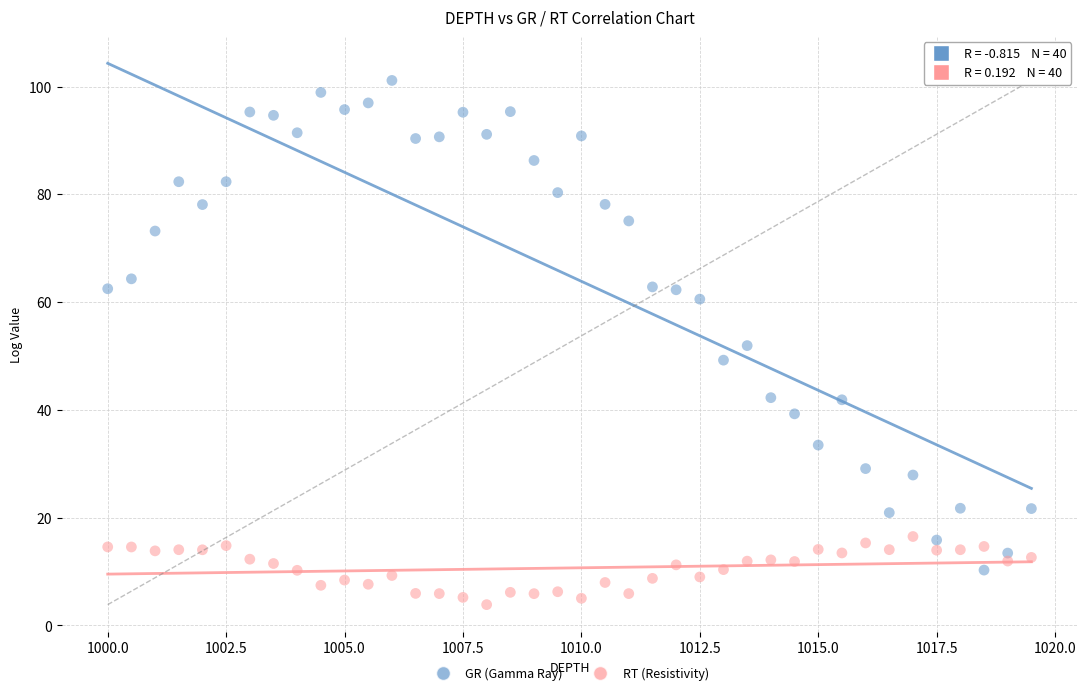

Which series has the largest Y range (max minus min)?

GR (Gamma Ray)